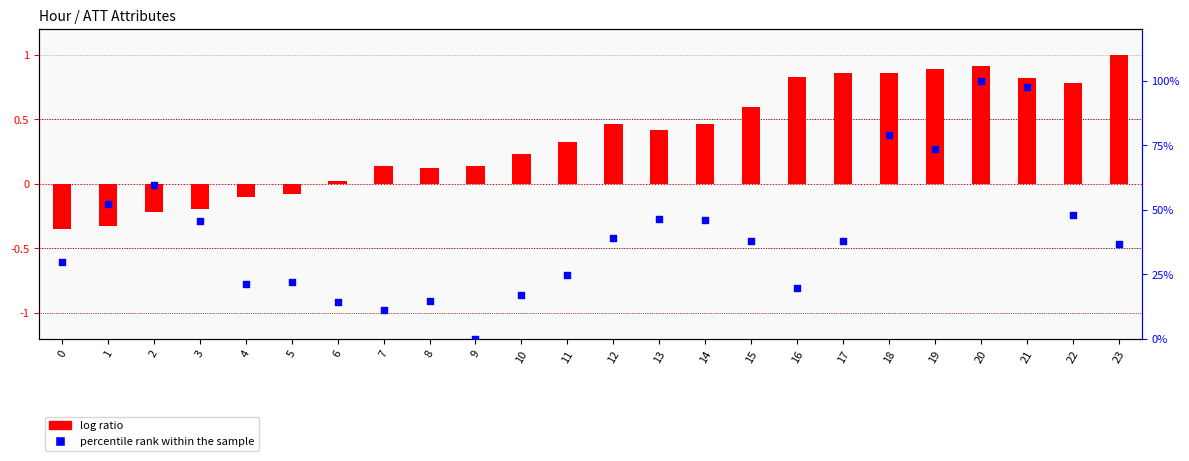

Which series reaches the minimum Y coordinate?

log ratio